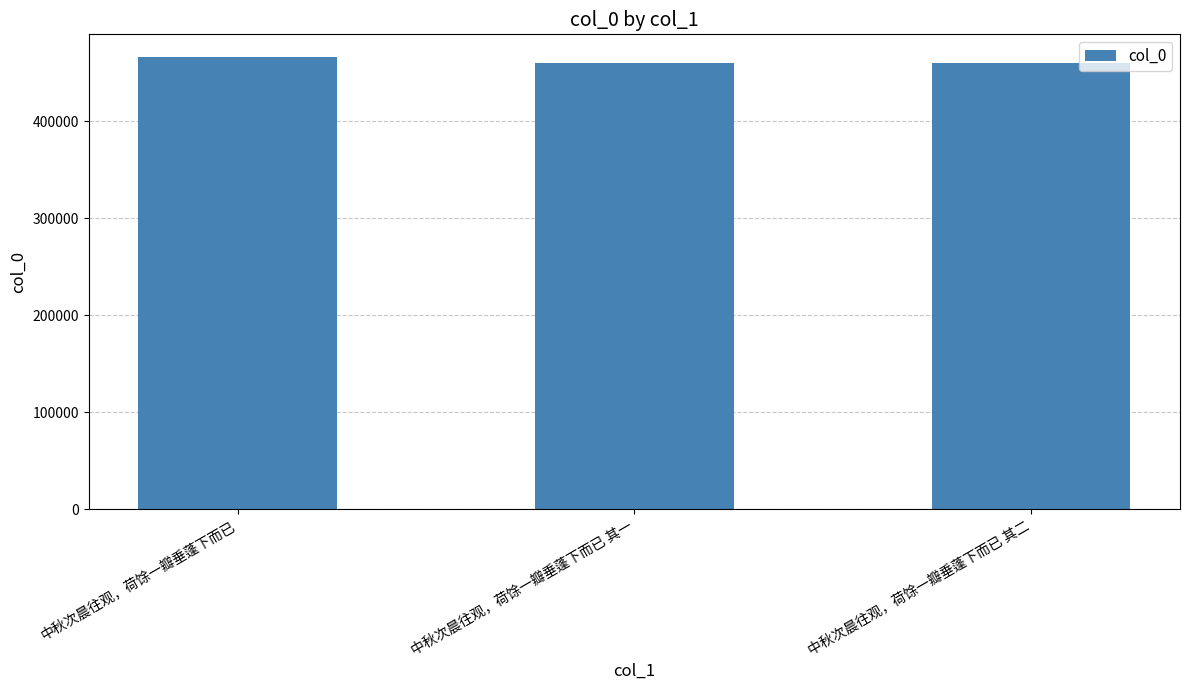

What is the change in value from 中秋次晨往观，荷馀一瓣垂蓬下而已 to 中秋次晨往观，荷馀一瓣垂蓬下而已 其二?

-6749